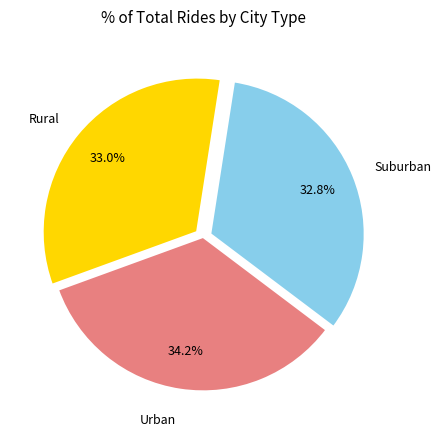

Is there a majority slice in this chart?

No